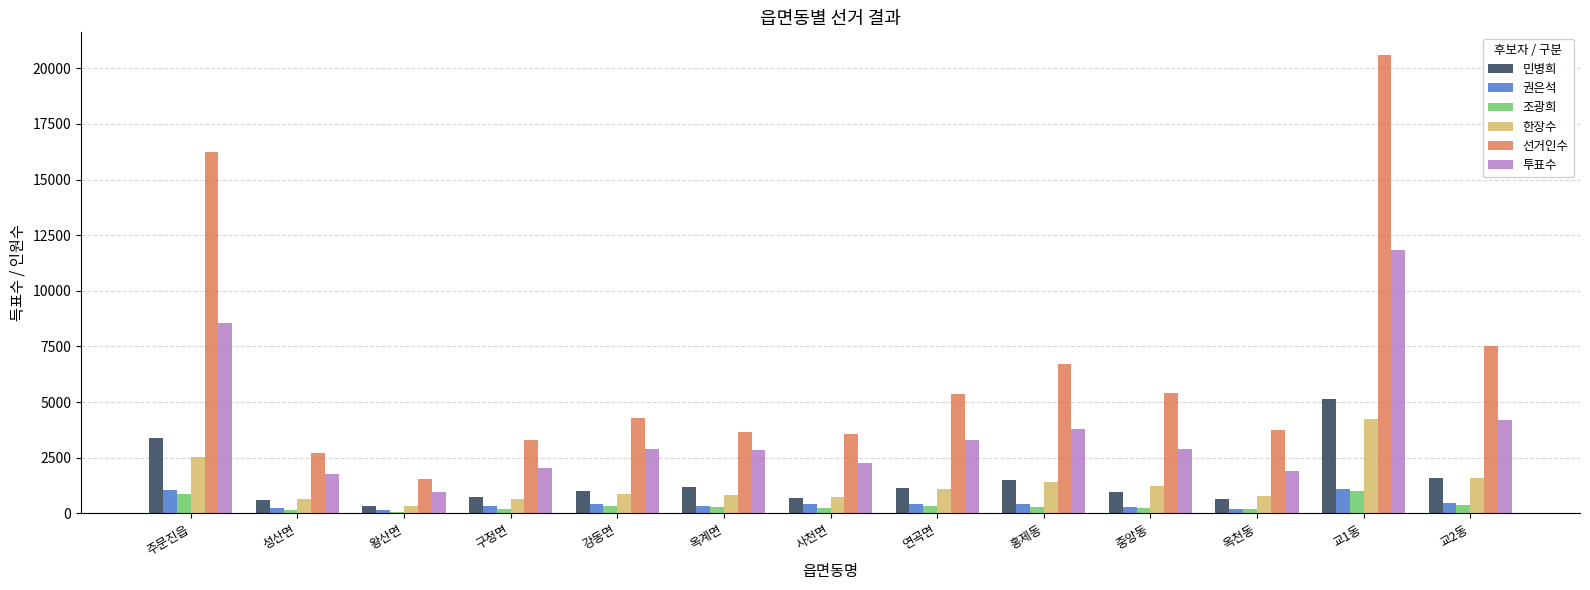

Which series has the largest total across all categories?

선거인수